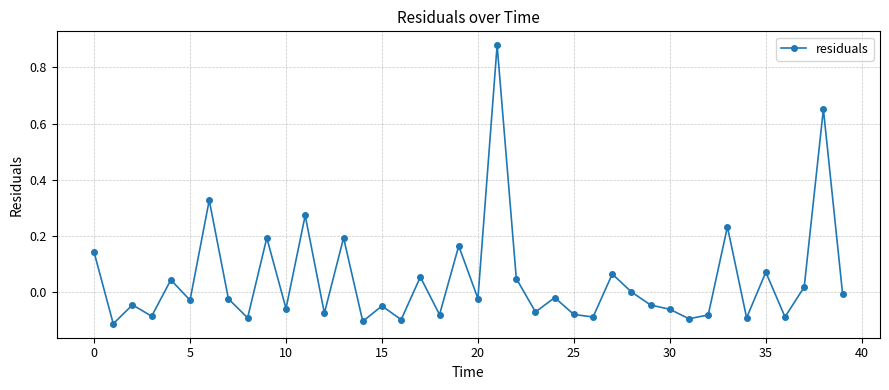

What is the difference between the maximum and minimum values?

1.0